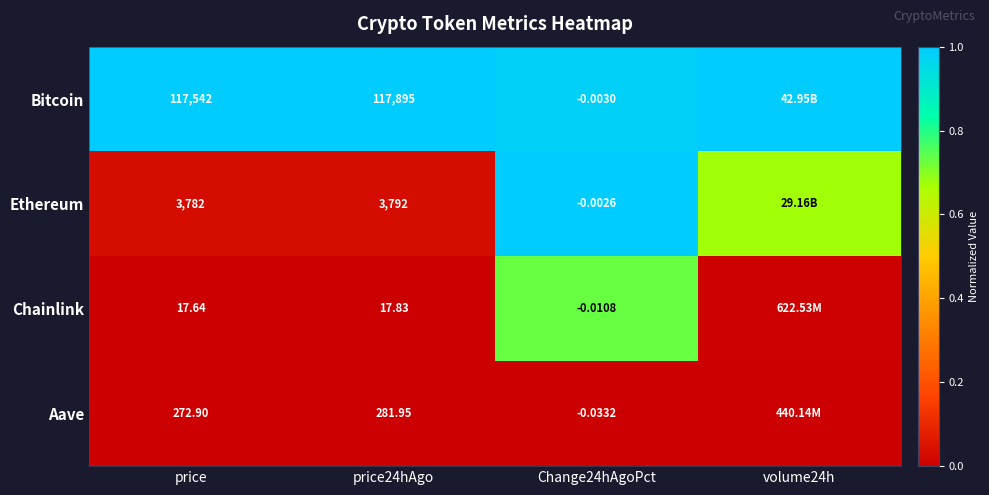

Rank the series at price from lowest to highest value.

Chainlink, Aave, Ethereum, Bitcoin